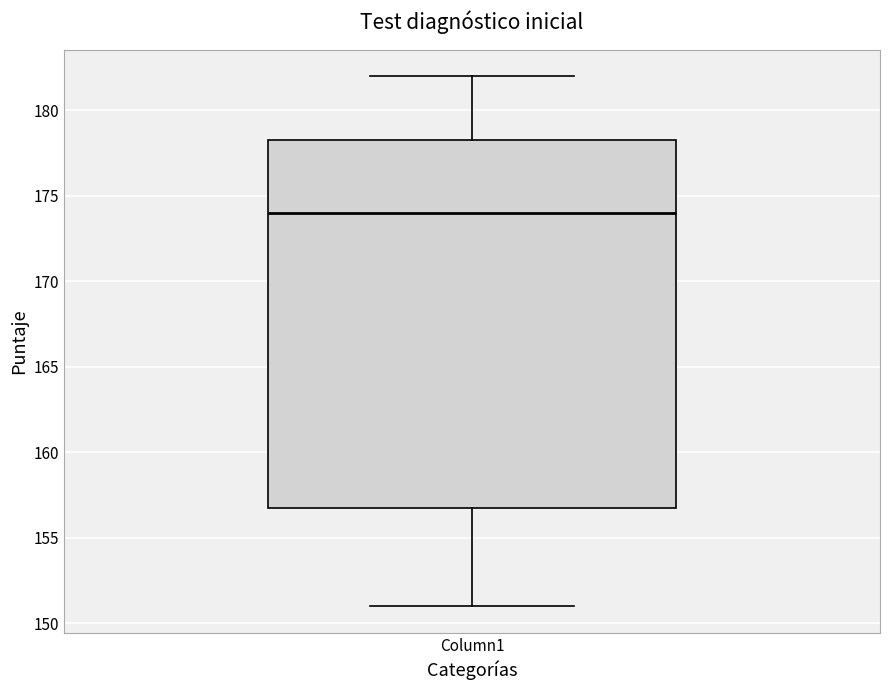

Where is the upper edge of the box for Column1 on the y-axis? The values are not printed on the chart, so give them approximately, as read against the axis.

178.5